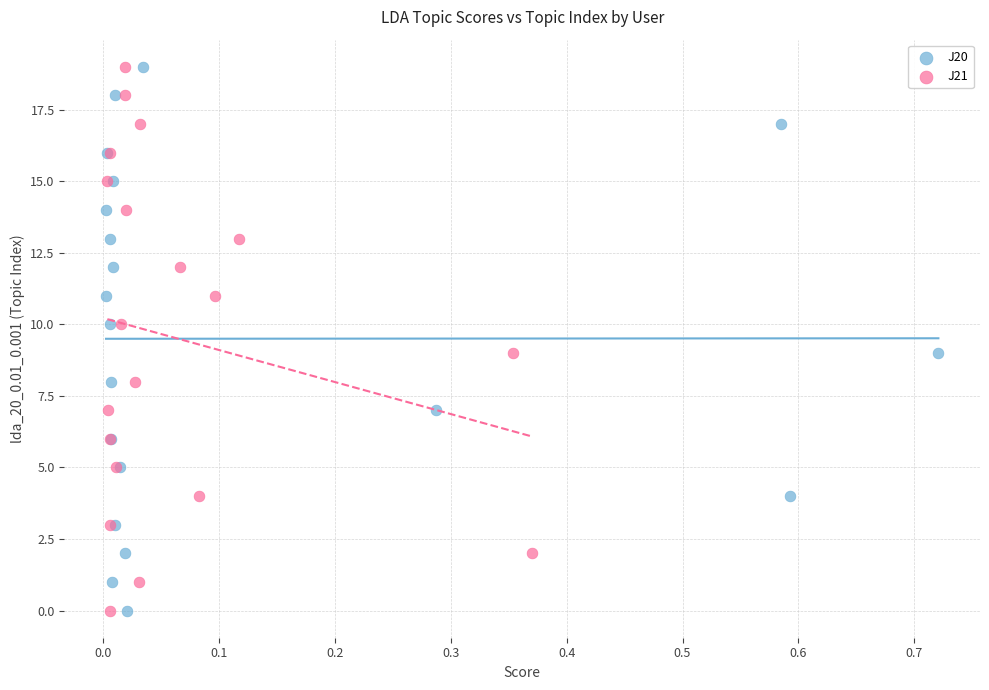

What are all the series names shown in the legend?

J20, J21